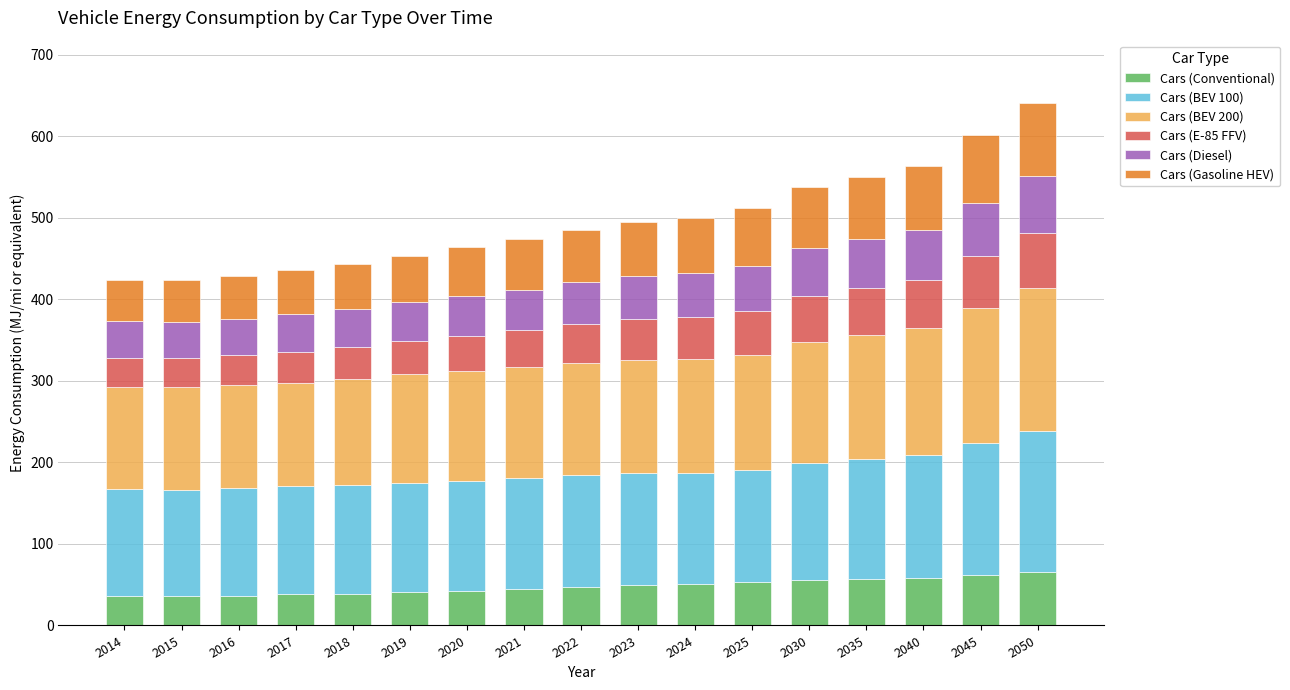

True or false: Cars (Conventional) has a value of 56.8 at 2035.

True